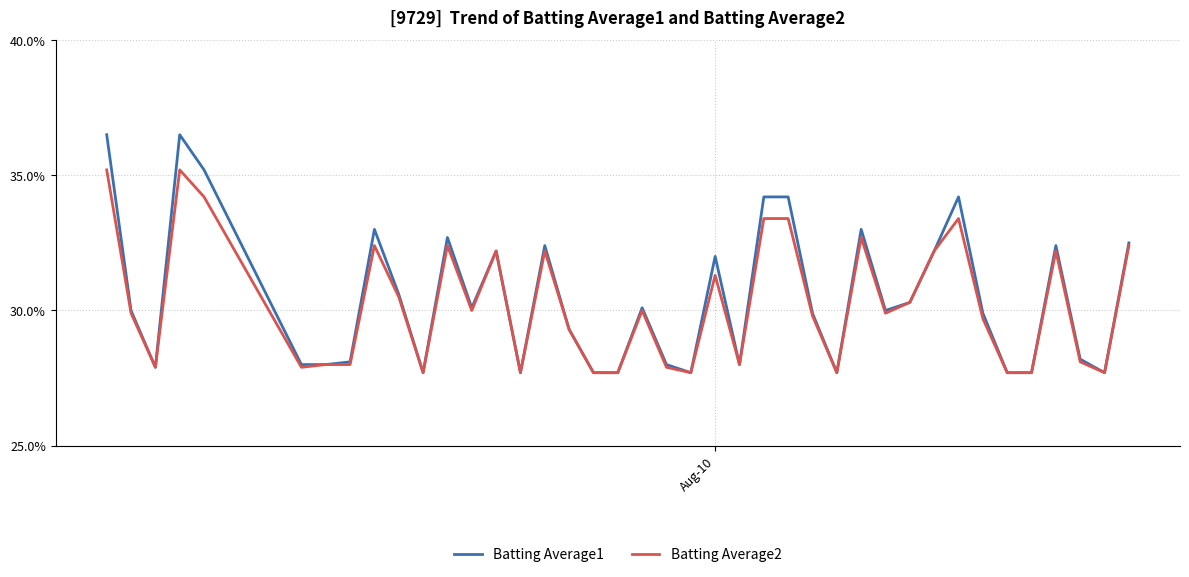

Which series has the largest total across all categories?

Batting Average1